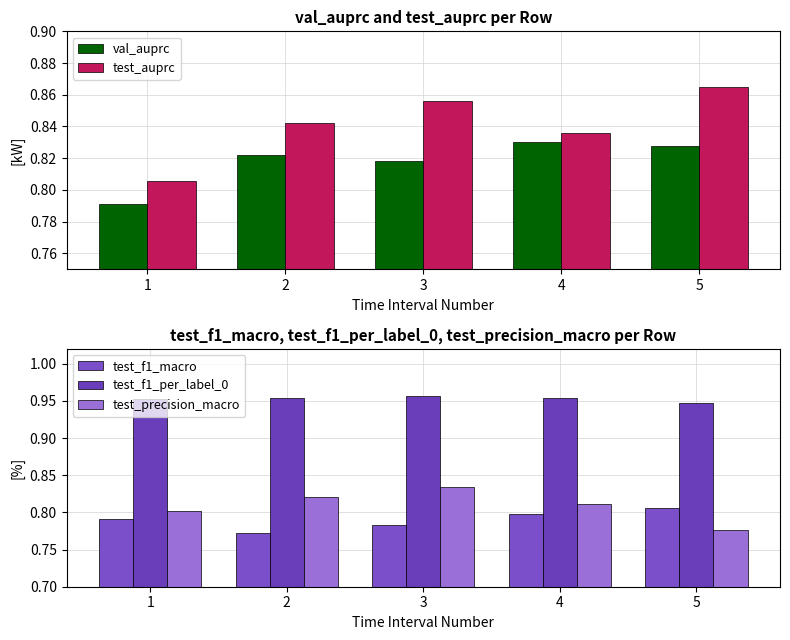

List the labels in order of test_precision_macro value, largest first.

3, 2, 4, 1, 5